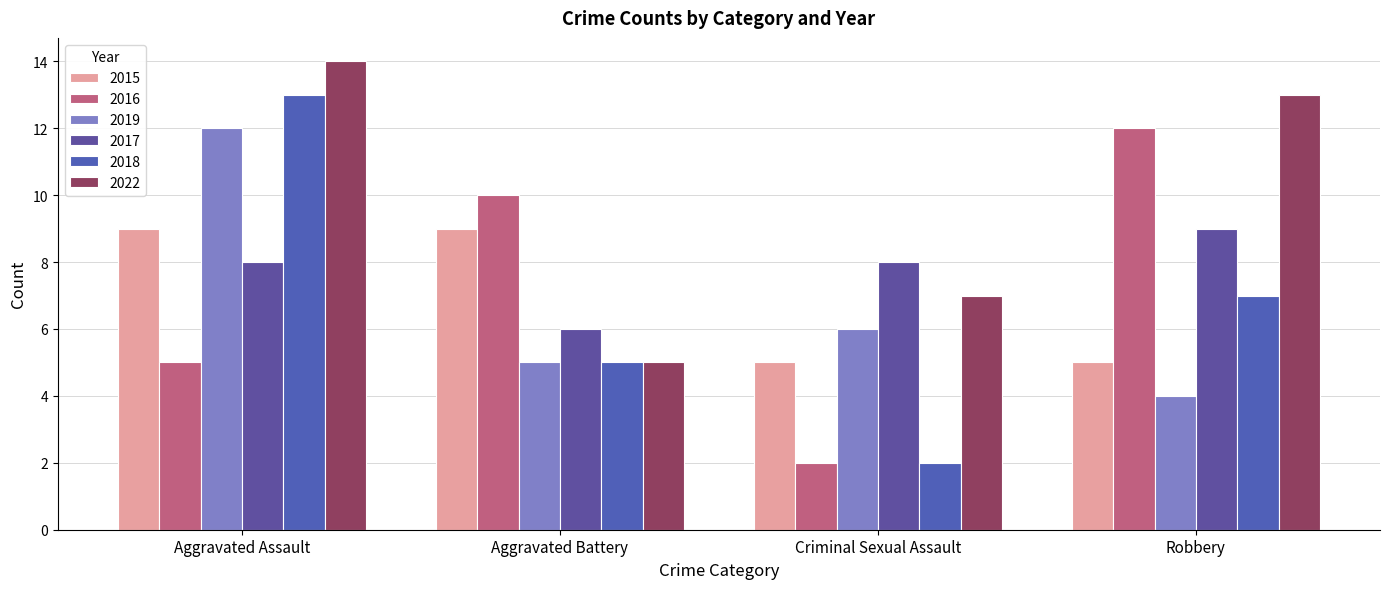

What is the value of the 2015 bar at the 1st from the left?

9